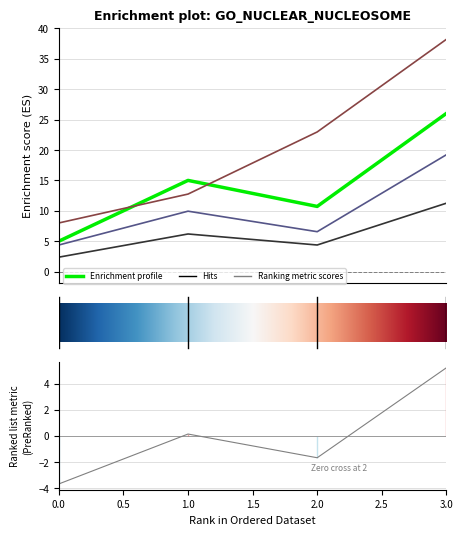

What is the value of the 1 point at the 1st from the left?

5.0